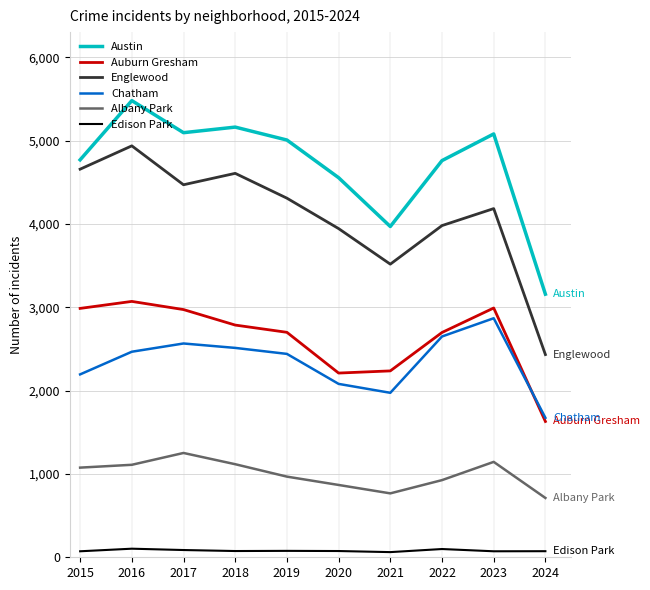

Between 2021 and 2024, which series saw the biggest shift?

Englewood